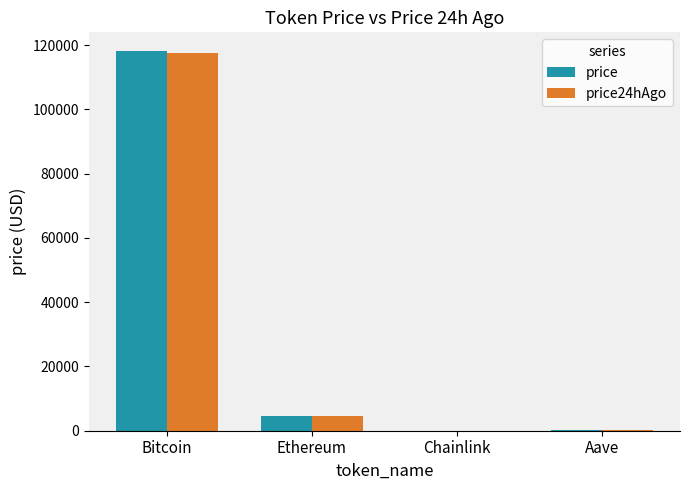

At which category is the sum across all series the highest?

Bitcoin